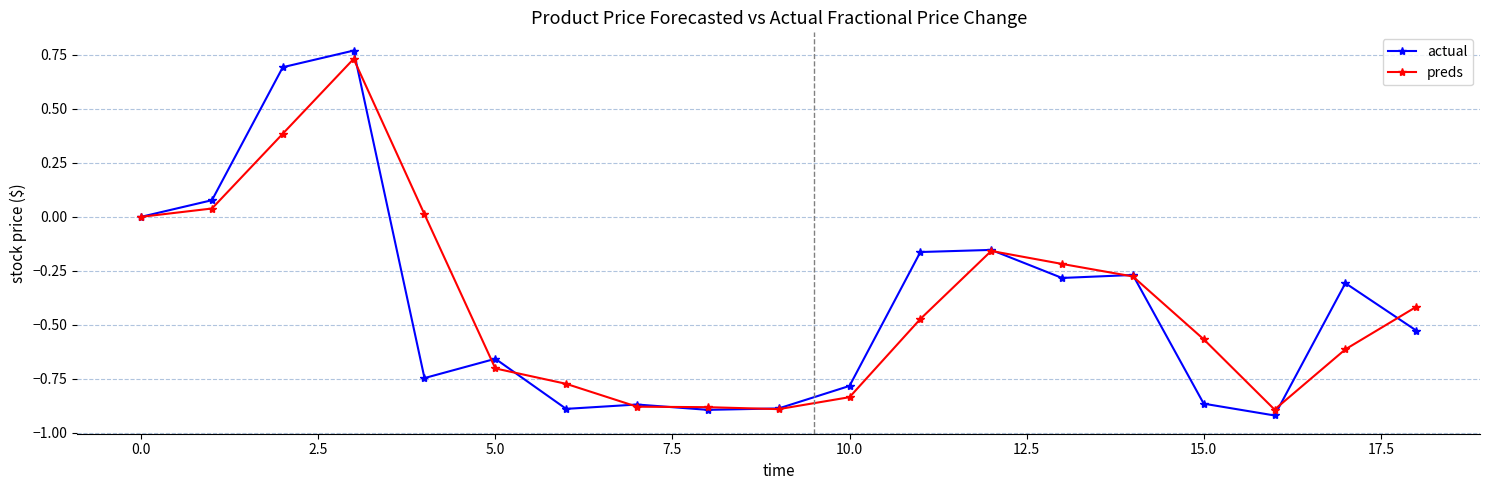

Is it true that actual equals -0.4 at 10.0?

False